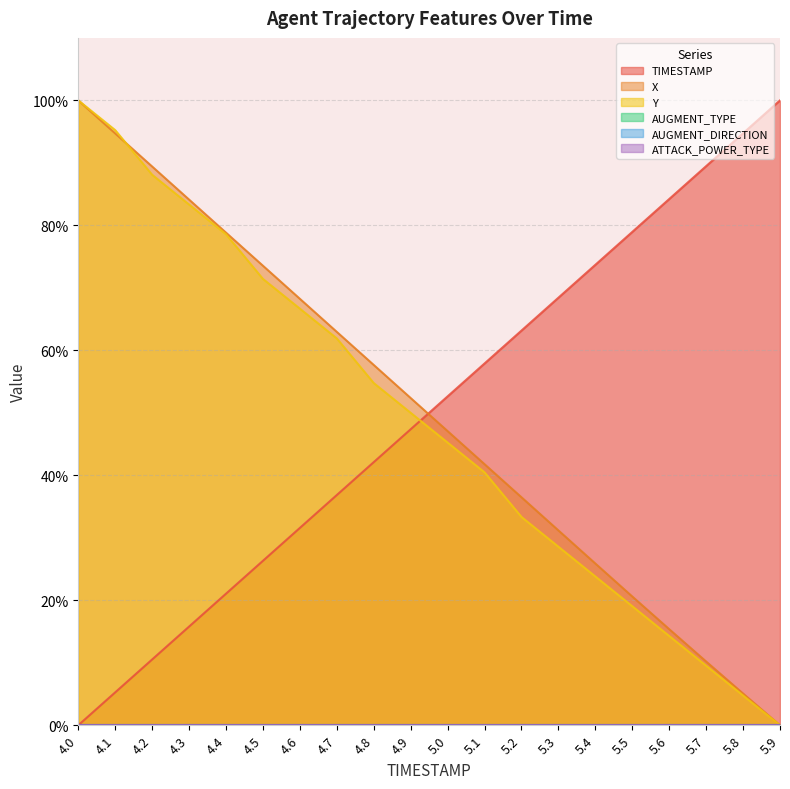

Which category has the lowest value across all series?

4.0